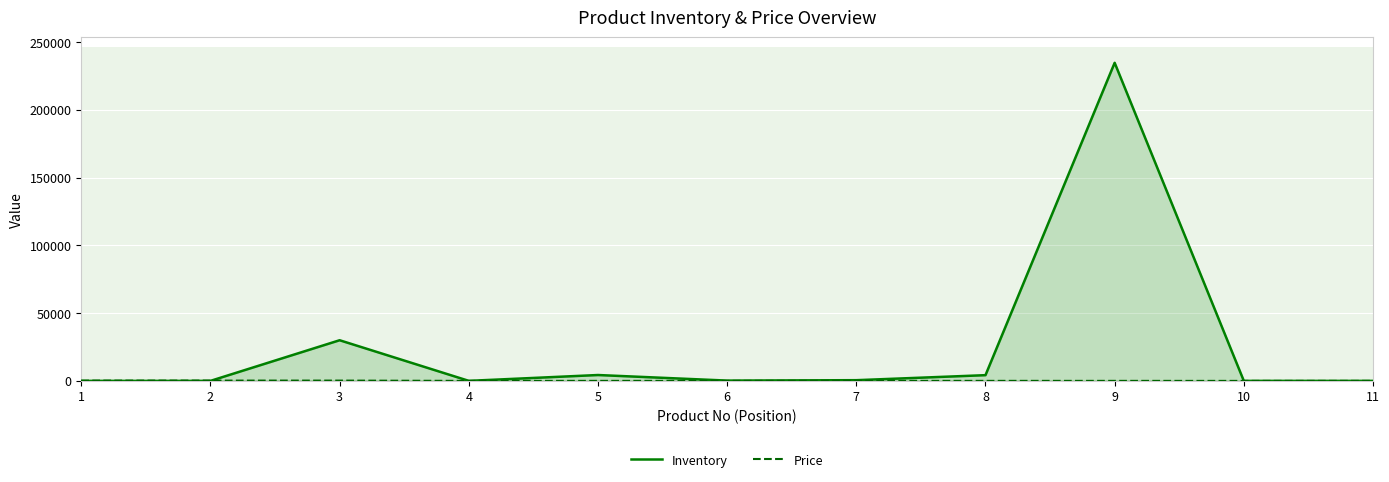

After their last crossing, which series has the higher values: Price or Inventory?

Price